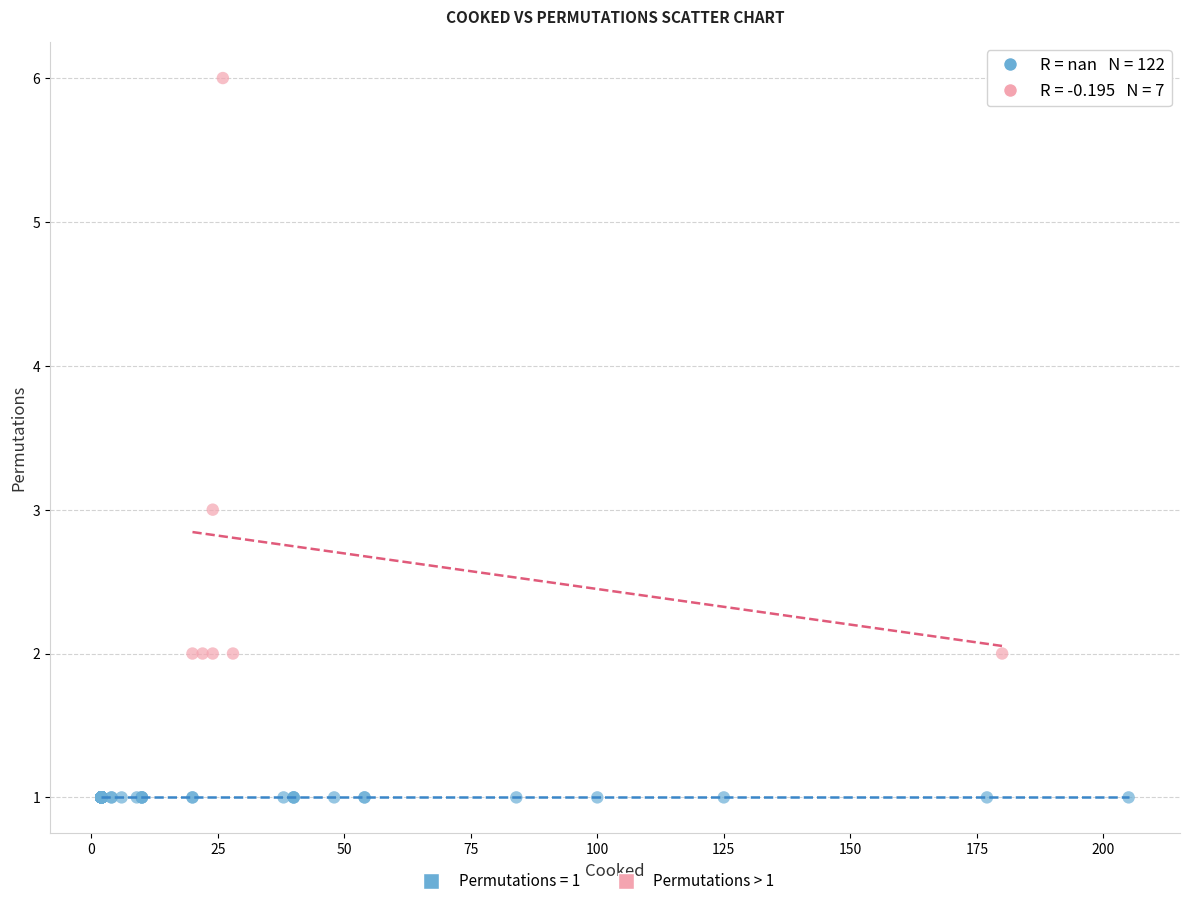

Which series reaches the maximum Y coordinate?

Permutations > 1